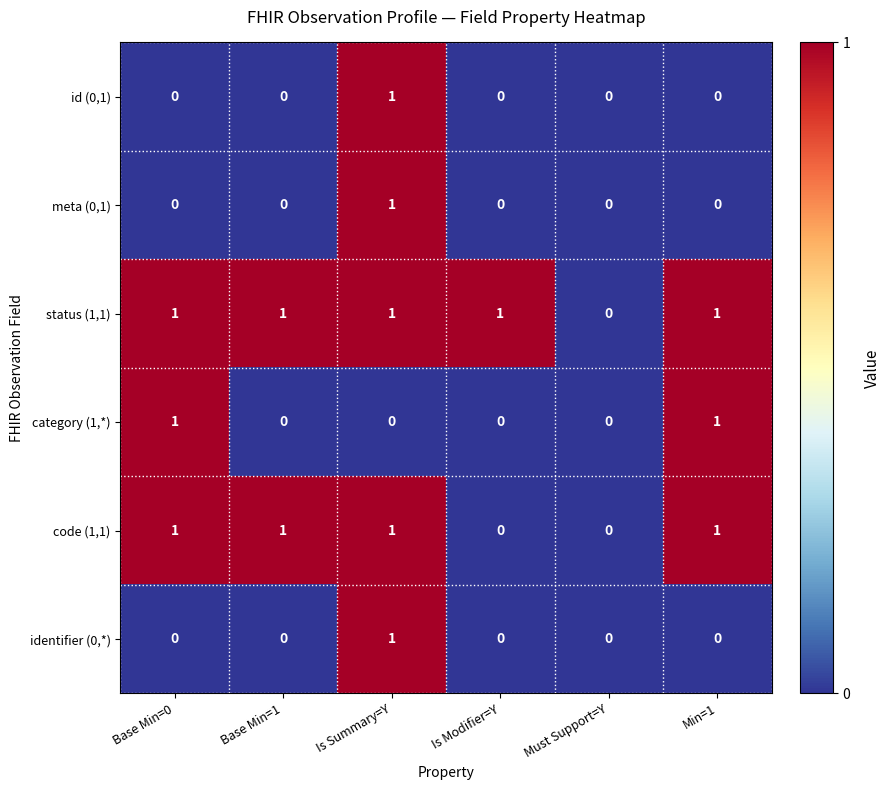

How many category (1,*) values are between 0 and 1?

6